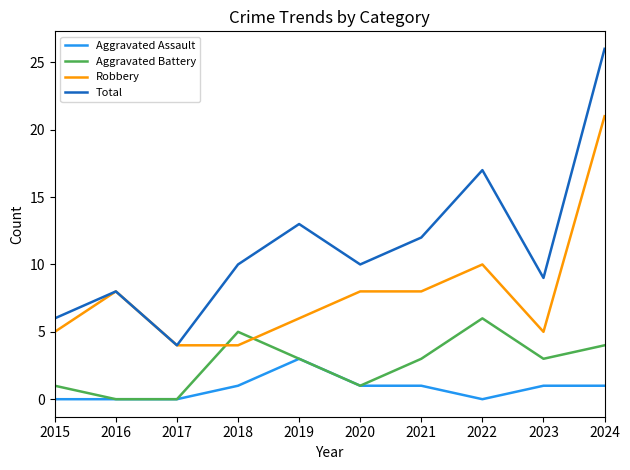

True or false: Robbery and Aggravated Battery cross at least once.

True